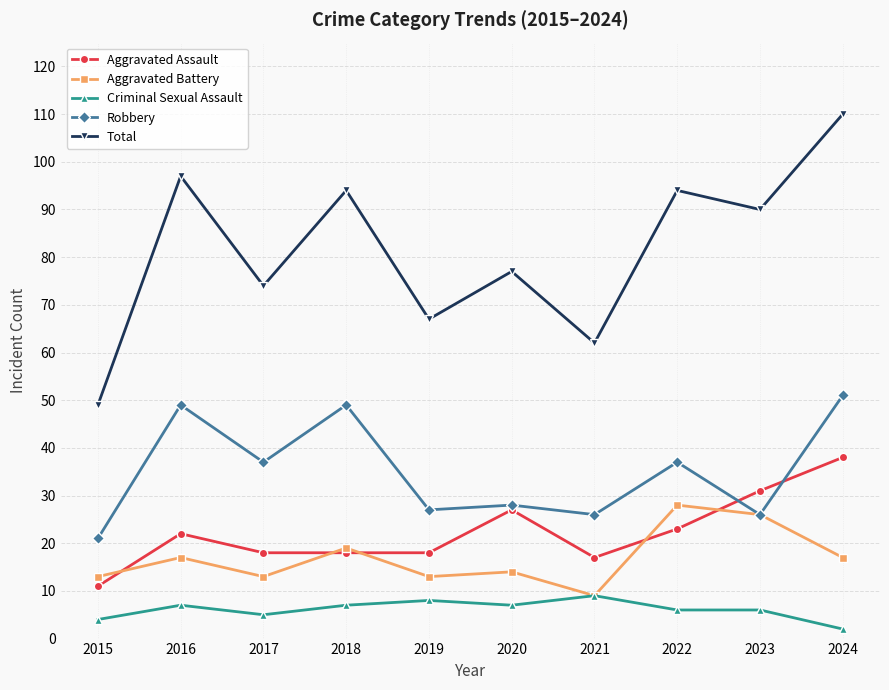

Is the value of Aggravated Battery at 2024 greater than the value of Aggravated Assault at 2018?

No